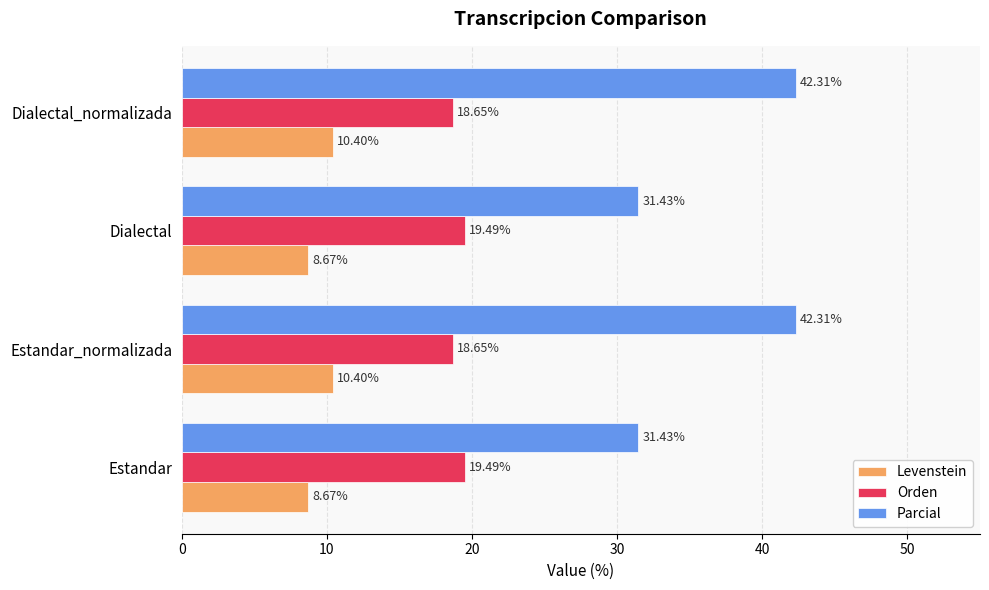

Which series has the largest range (max minus min)?

Parcial